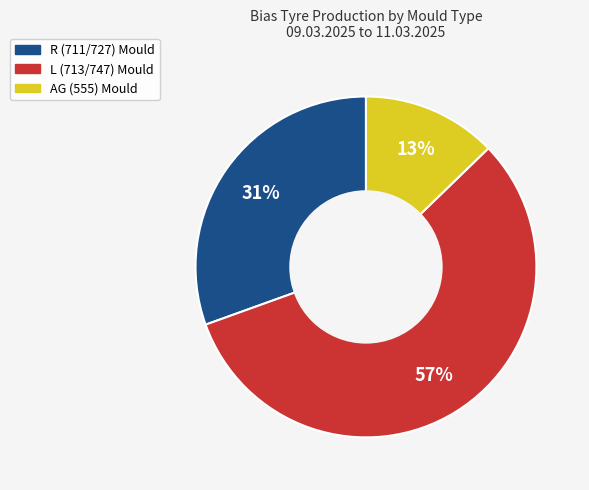

Is there any slice that represents more than half of the pie?

Yes